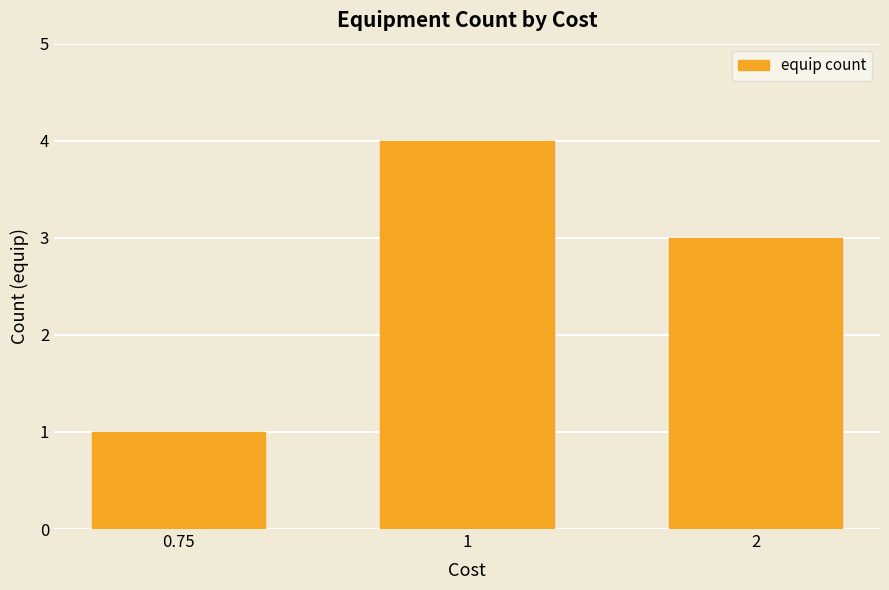

Rank the categories by value from lowest to highest.

0.75, 2, 1